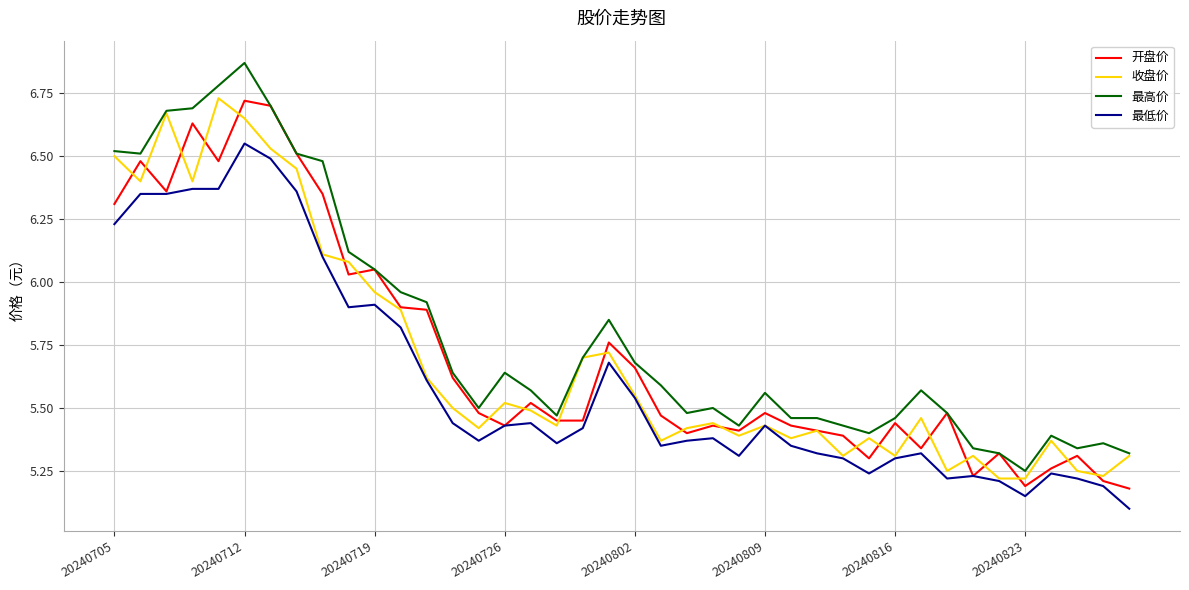

What is the minimum value shown in the chart?

5.1